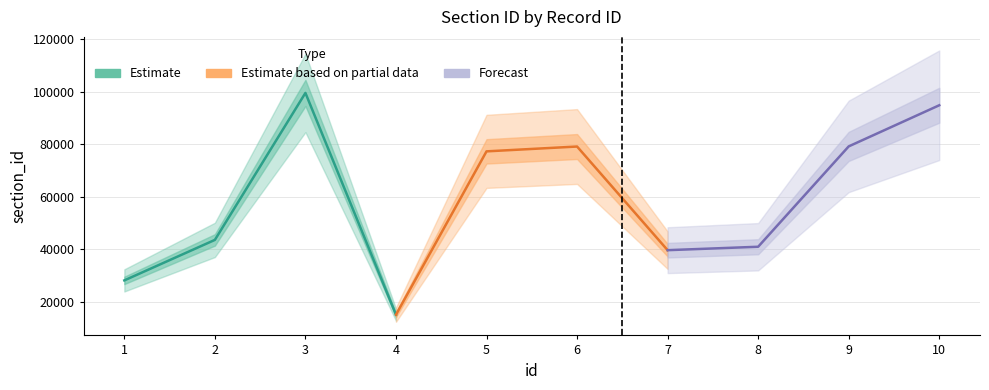

What is the sum of the Estimate based on partial data values at 7 and 5?

116994